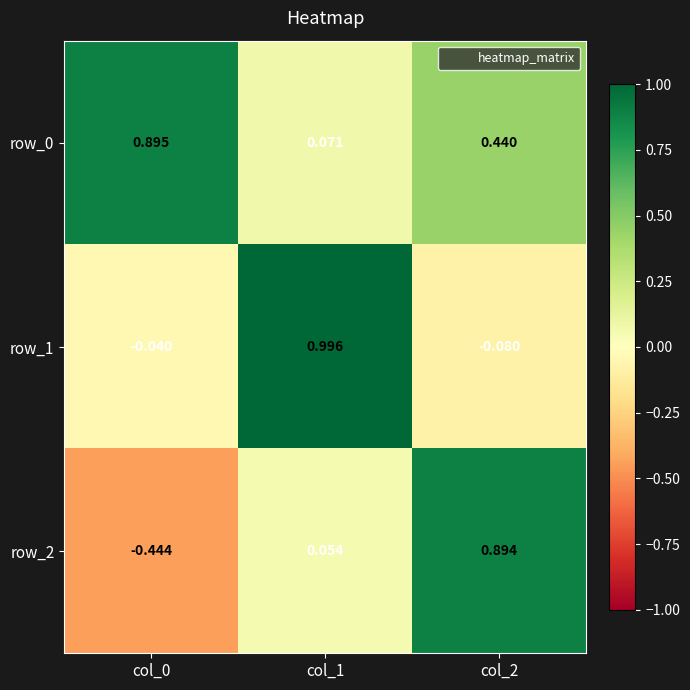

Is the value of row_2 at col_0 greater than the value of row_1 at col_2?

No